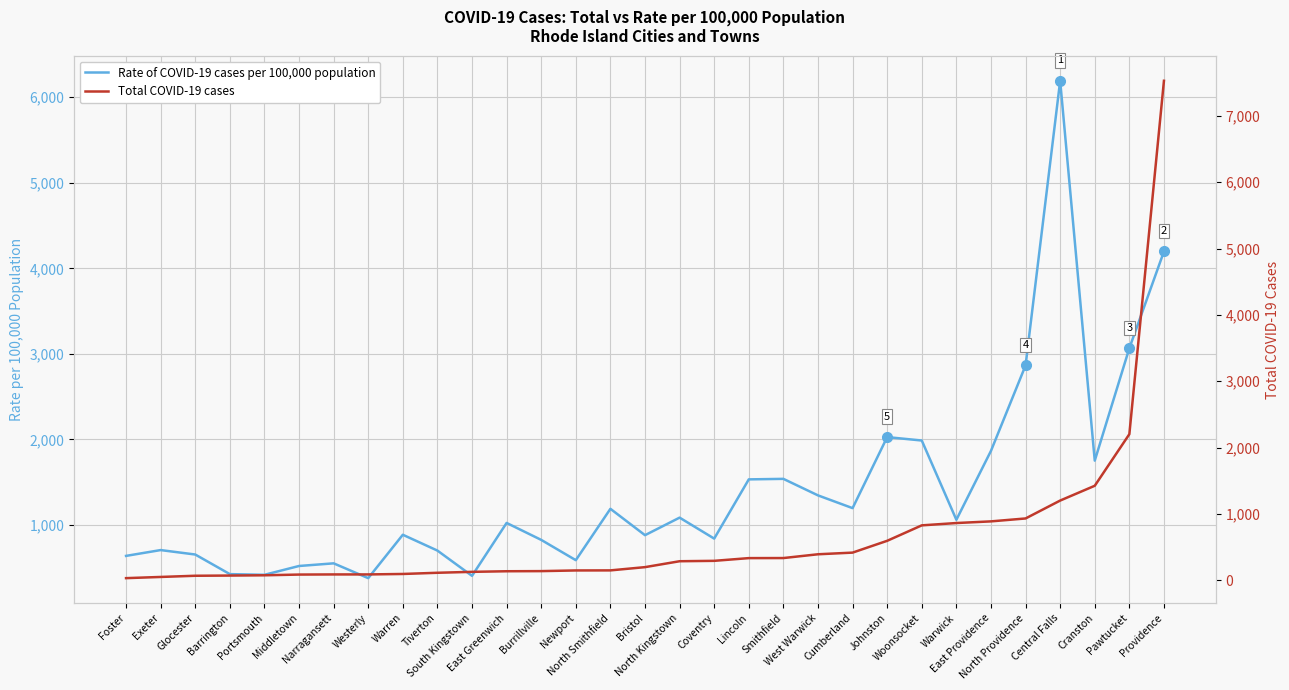

Which series ends up on top after the final intersection of Rate of COVID-19 cases per 100,000 population and Total COVID-19 cases?

Total COVID-19 cases